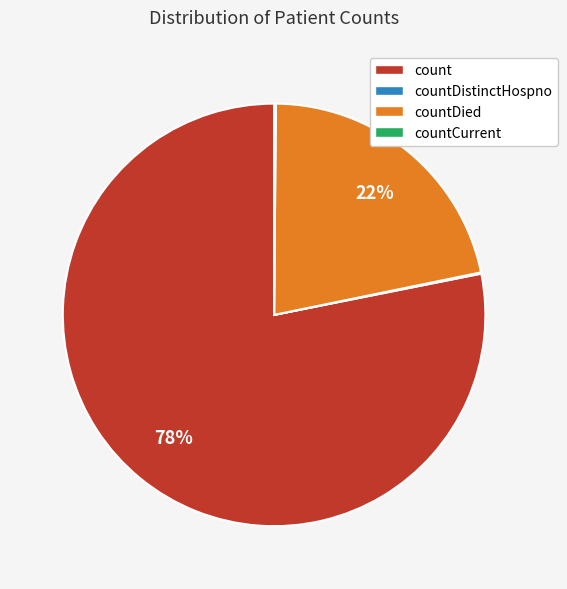

Which slice is the largest?

count